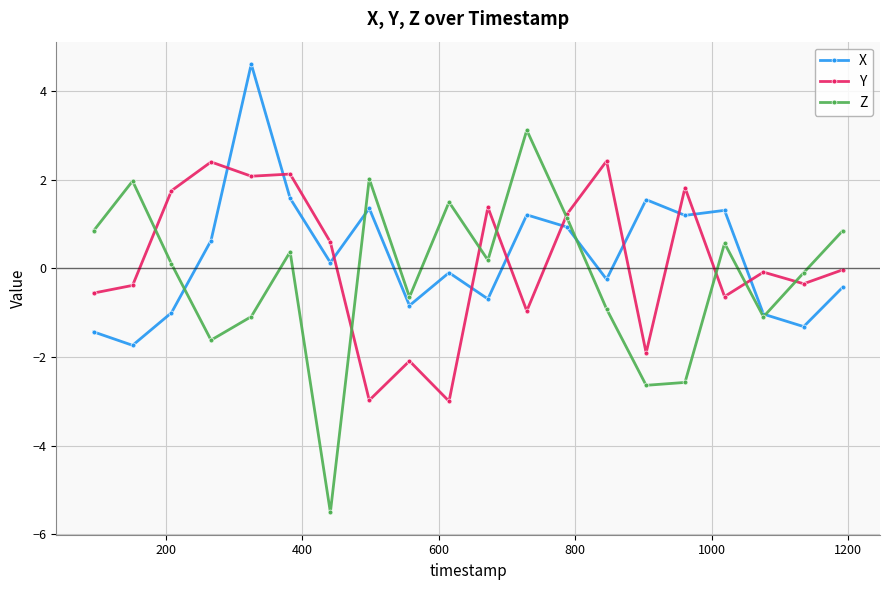

True or false: X and Y intersect in this chart.

True